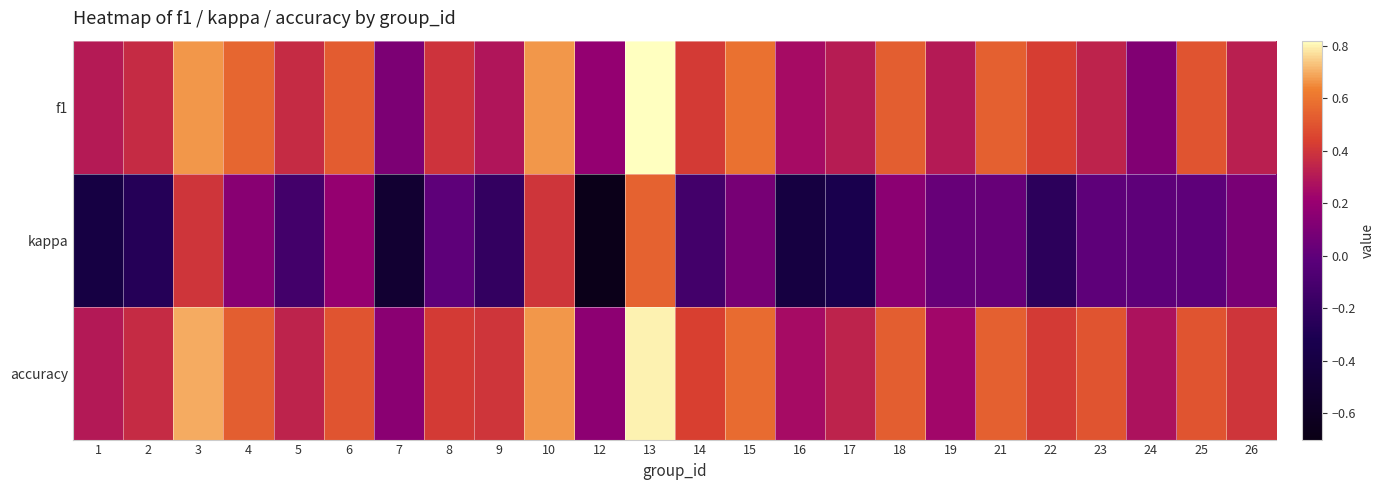

Reading left to right, list all the values displayed in this chart.

f1: 1=0.3	2=0.4	3=0.7	4=0.6	5=0.4	6=0.5	7=0.1	8=0.4	9=0.3	10=0.7	12=0.2	13=0.8	14=0.4	15=0.6	16=0.2	17=0.3	18=0.5	19=0.3	21=0.5	22=0.4	23=0.3	24=0.1	25=0.5	26=0.3
kappa: 1=-0.4	2=-0.3	3=0.4	4=0.1	5=-0.1	6=0.2	7=-0.5	8=0.0	9=-0.2	10=0.4	12=-0.7	13=0.5	14=-0.1	15=0.1	16=-0.4	17=-0.3	18=0.2	19=0.0	21=0.0	22=-0.2	23=0.0	24=0.0	25=0.0	26=0.1
accuracy: 1=0.3	2=0.4	3=0.7	4=0.5	5=0.3	6=0.5	7=0.2	8=0.4	9=0.4	10=0.7	12=0.2	13=0.8	14=0.4	15=0.6	16=0.2	17=0.3	18=0.5	19=0.2	21=0.5	22=0.4	23=0.5	24=0.3	25=0.5	26=0.4